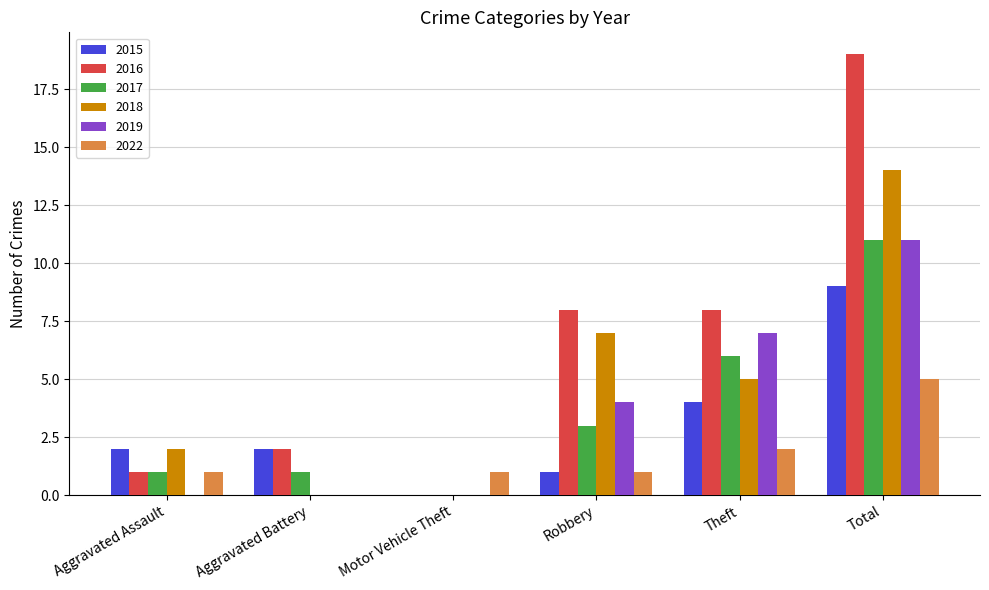

What is the total value across all series at Aggravated Battery?

5